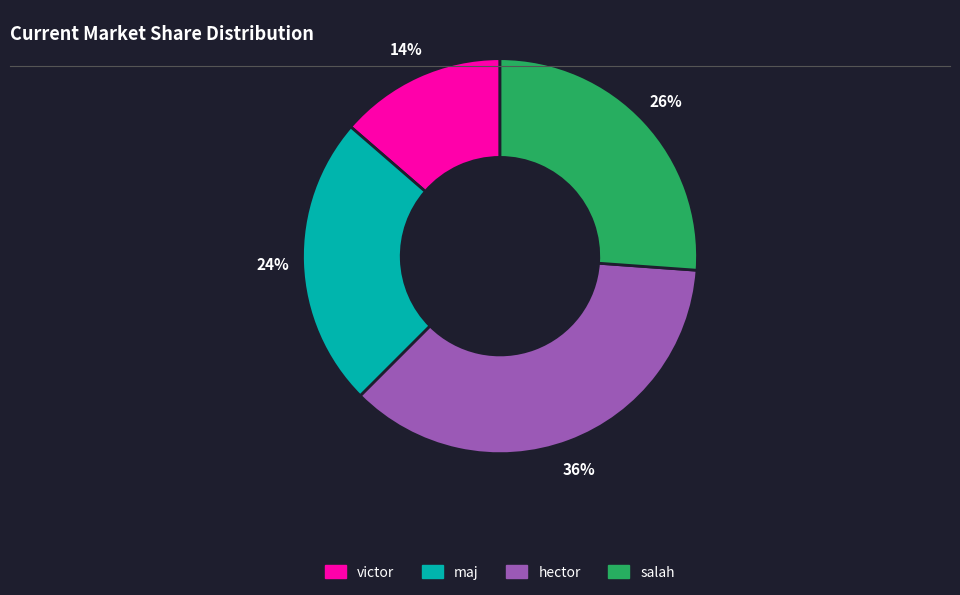

Which slice is the smallest?

victor